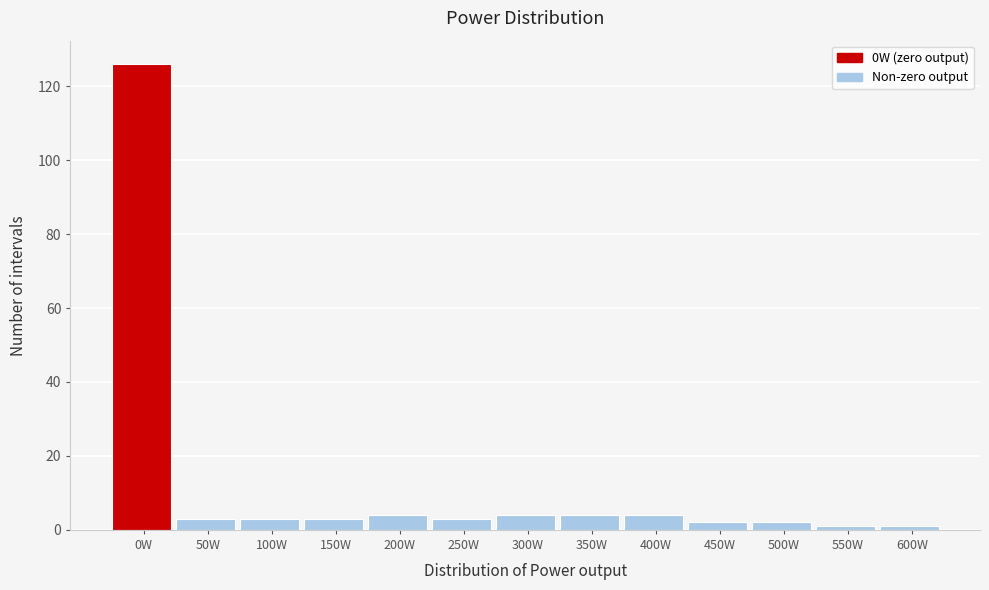

Reading right to left, extract all data points from this chart.

600W=1	550W=1	500W=2	450W=2	400W=4	350W=4	300W=4	250W=3	200W=4	150W=3	100W=3	50W=3	0W=126